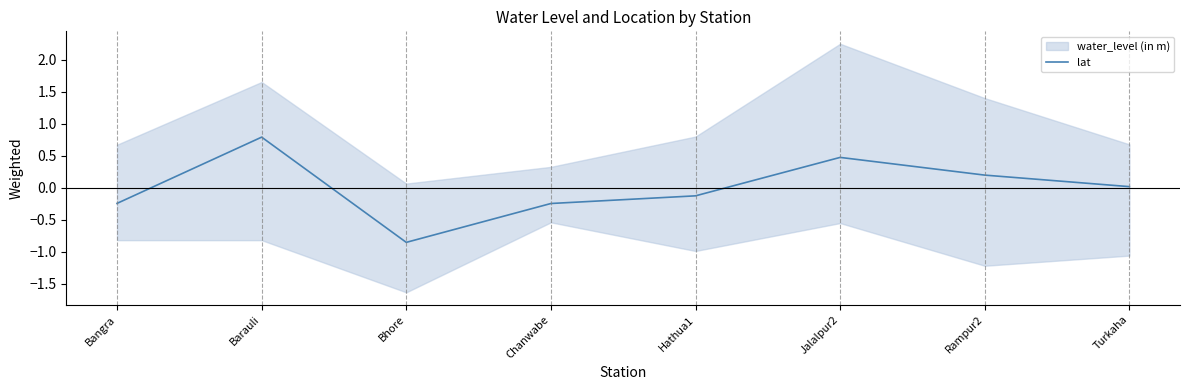

How many values are below 0?

4